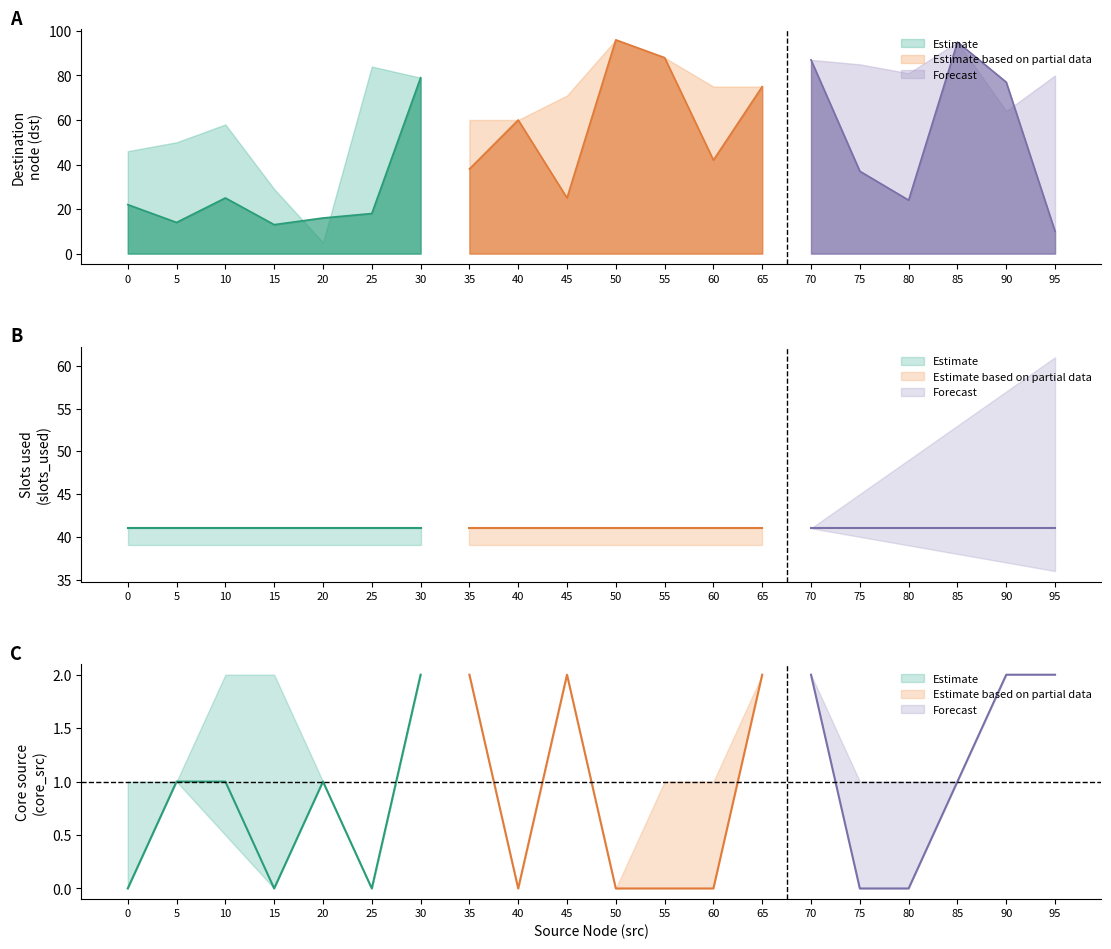

What is the difference between the dst_mean values at 85 and 70?

8